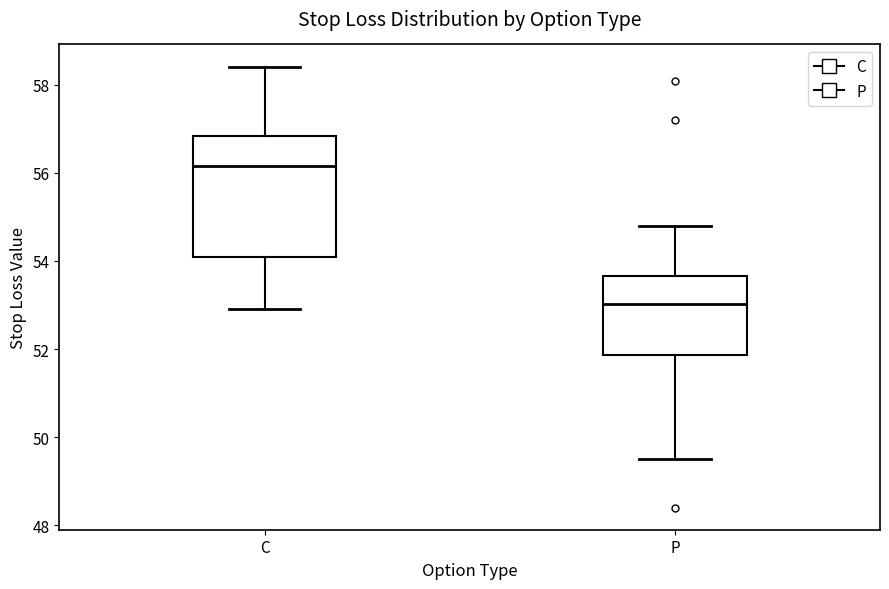

Which box has the lowest median line?

P